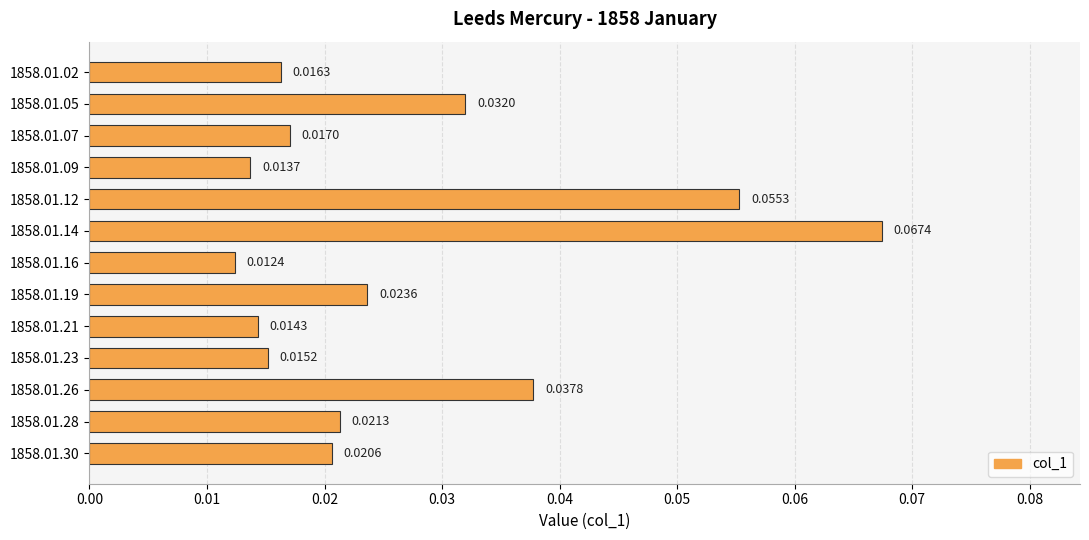

Which label corresponds to the smallest value in the chart?

1858.01.16